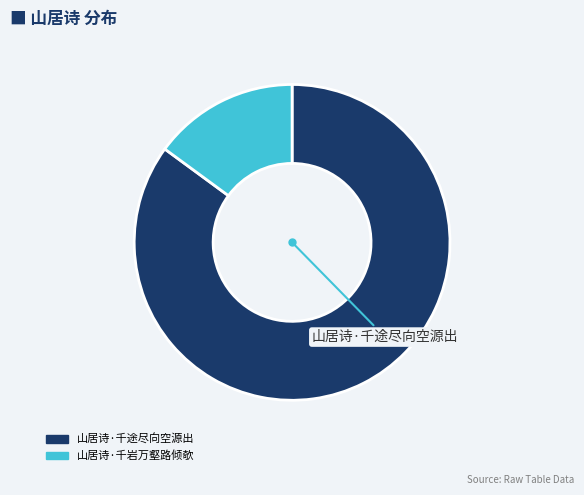

Which has a higher value, 山居诗·千途尽向空源出 or 山居诗·千岩万壑路倾欹?

山居诗·千途尽向空源出